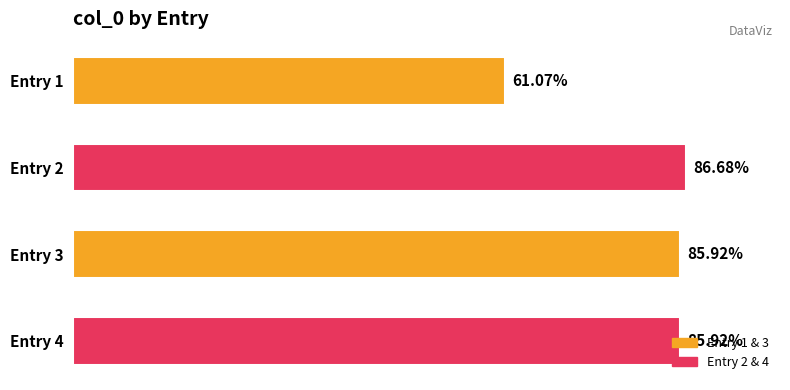

Are the bars horizontal?

Yes